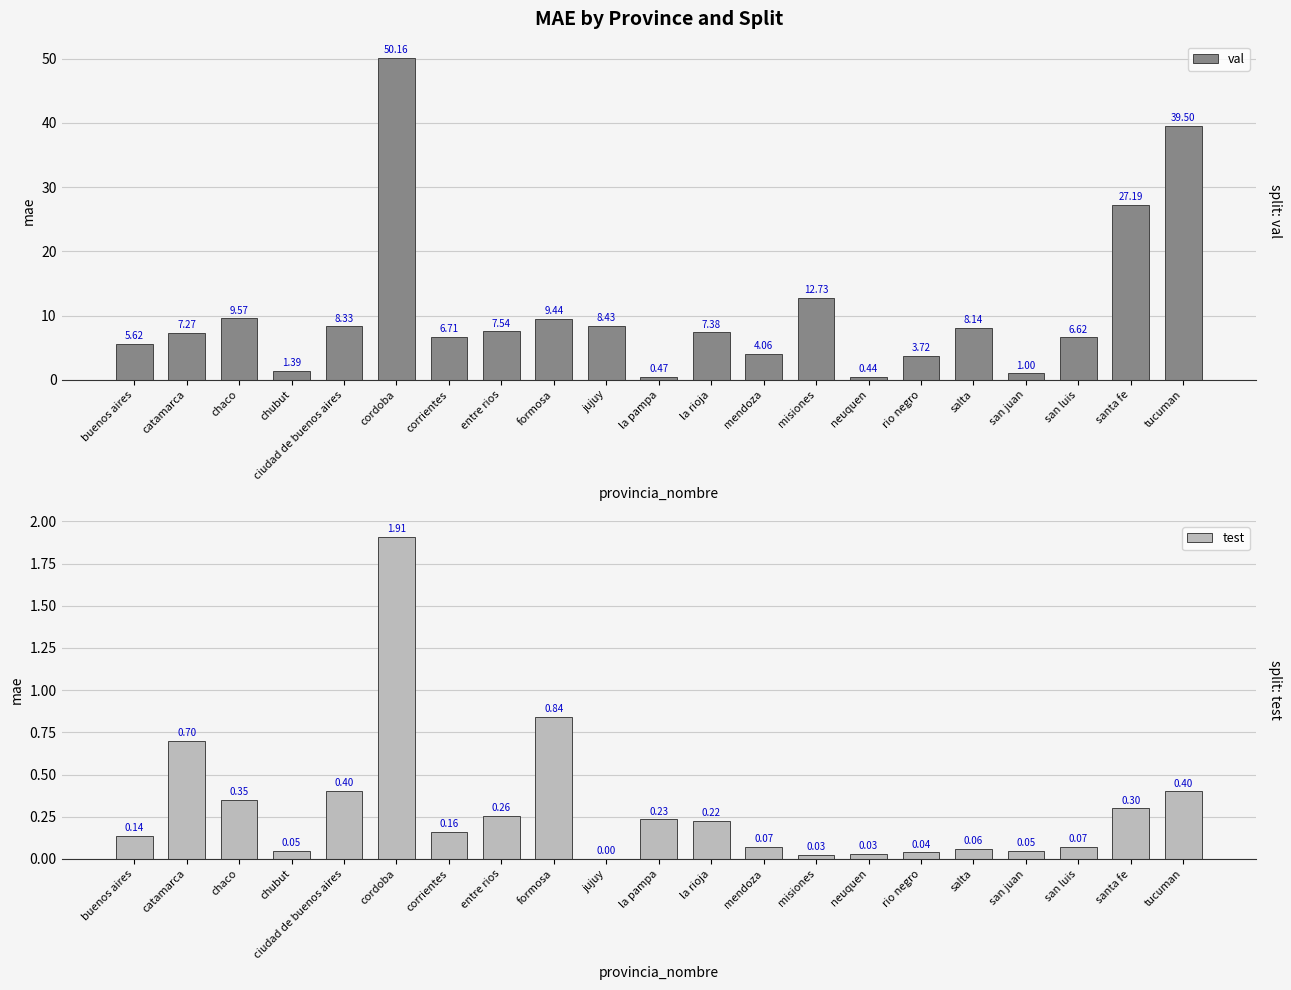

At la rioja, list the series in order from smallest to largest.

test, val